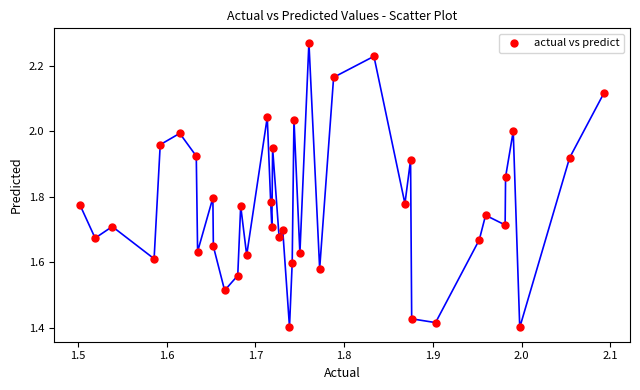

What is the range of X values (max minus min)?

0.6